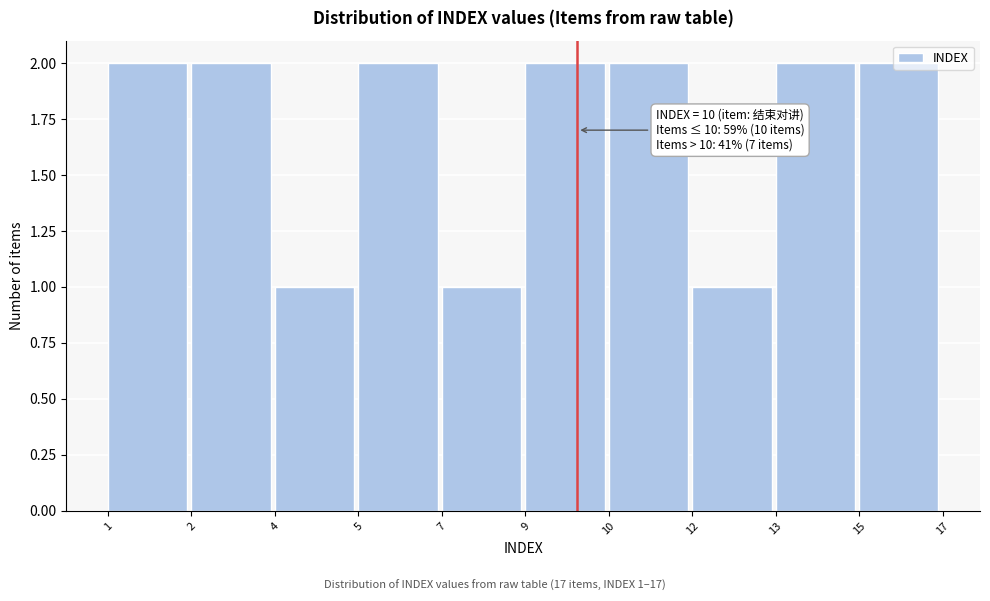

What is the ratio of the value at 4 to the value at 10?

0.5